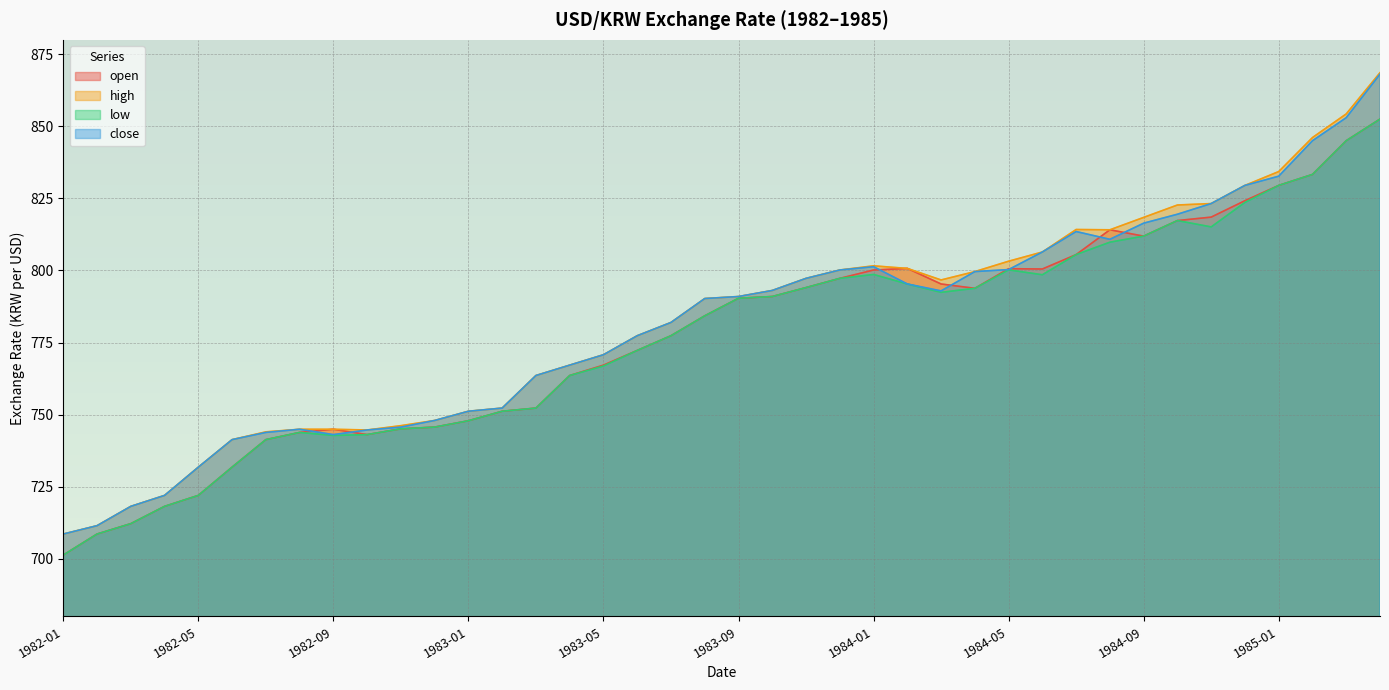

Where does the close series first go above 790?

1983-08